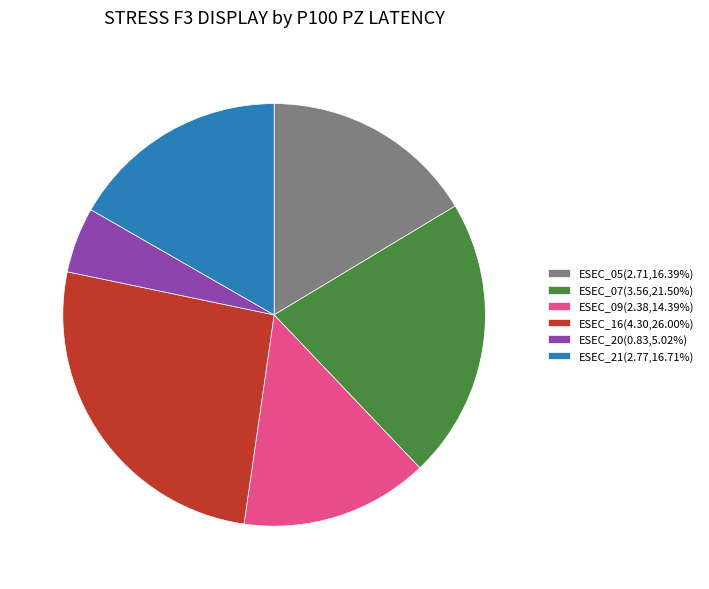

Is the sum of ESEC_09(2.38,14.39%) and ESEC_16(4.30,26.00%) greater than half?

No